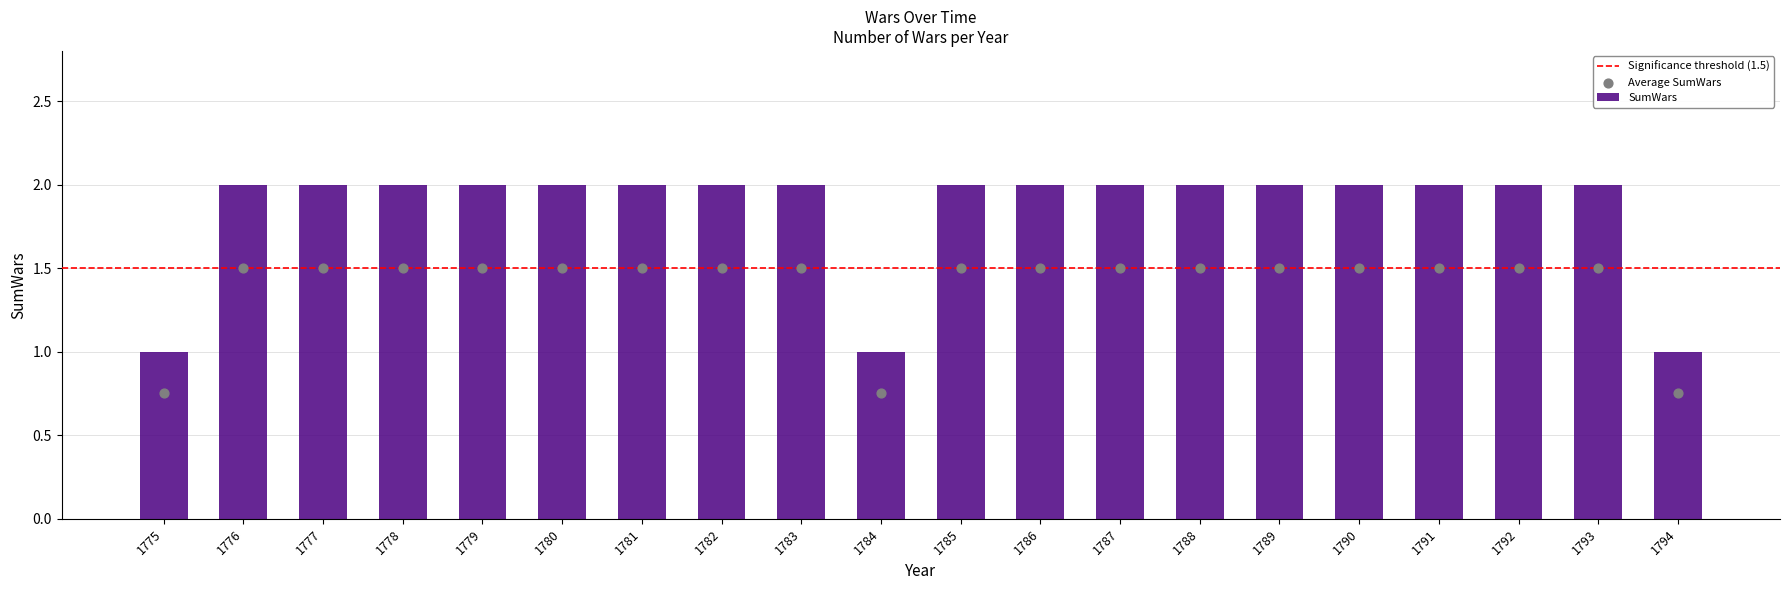

Approximately how many times larger is the value at 1786 compared to 1791?

1.0